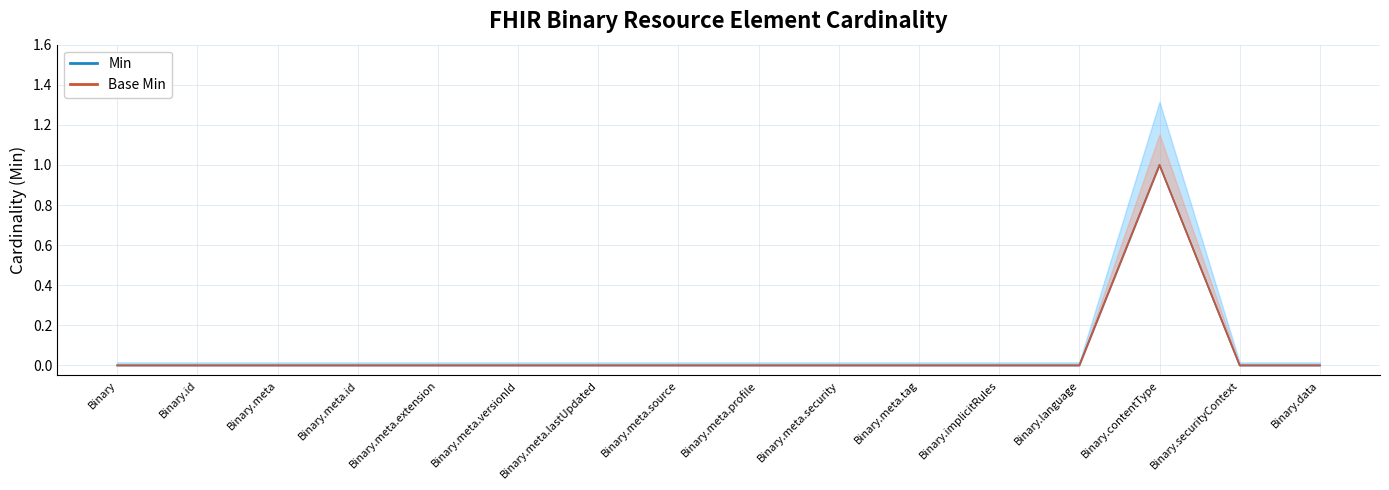

True or false: Min and Base Min cross at least once.

False